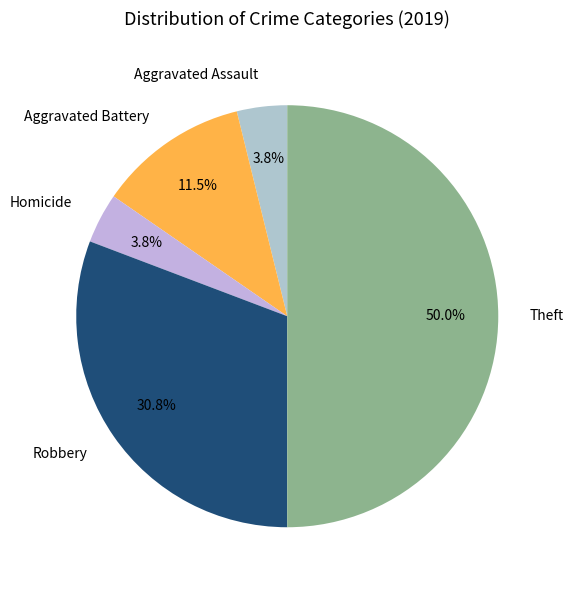

Approximately how many times larger is the value at Aggravated Assault compared to Homicide?

1.0